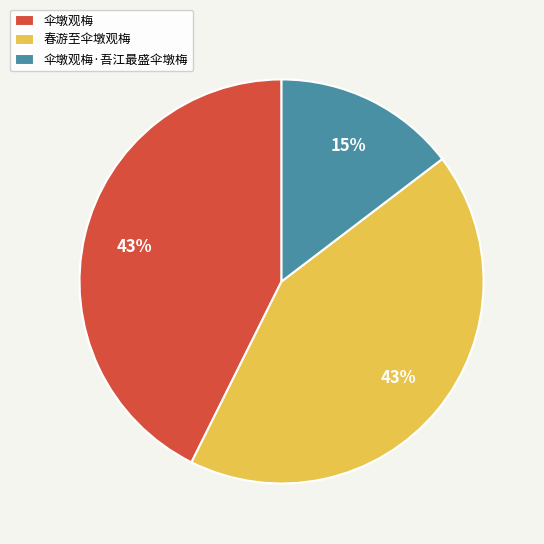

How many slices are in this pie chart?

3